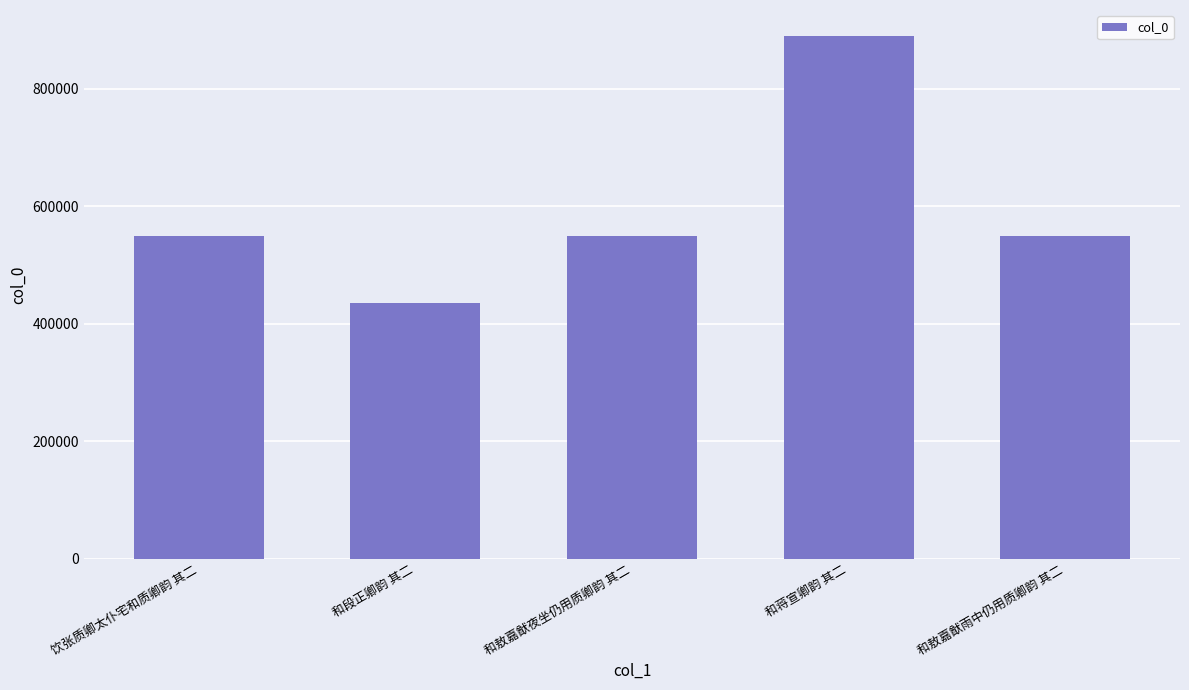

What is the minimum value shown in the chart?

435512